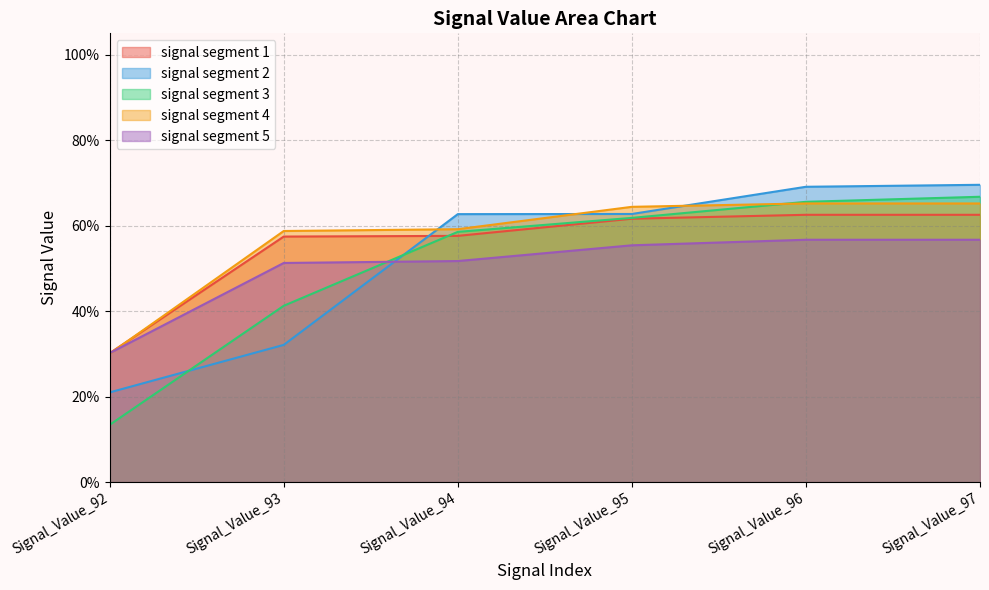

What is the difference between the second highest and second lowest values in the signal segment 1 series?

0.1